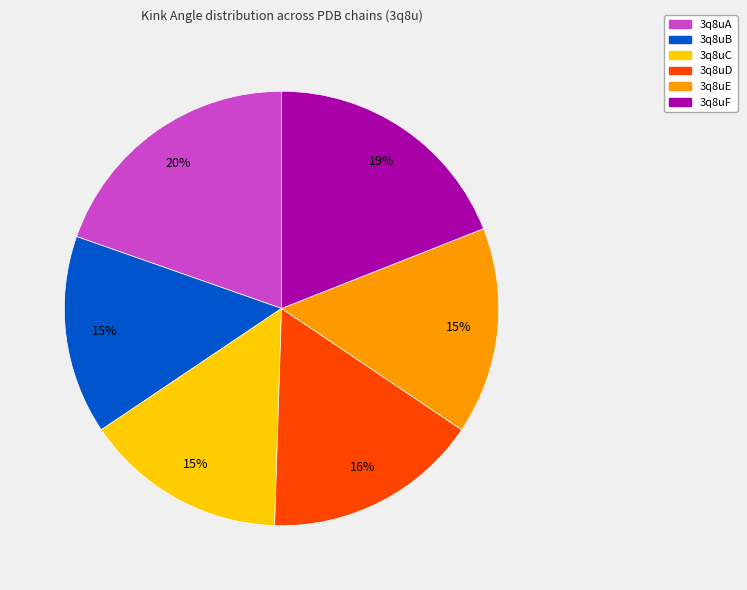

The 3q8uD slice represents 16% of the pie. True or false?

True